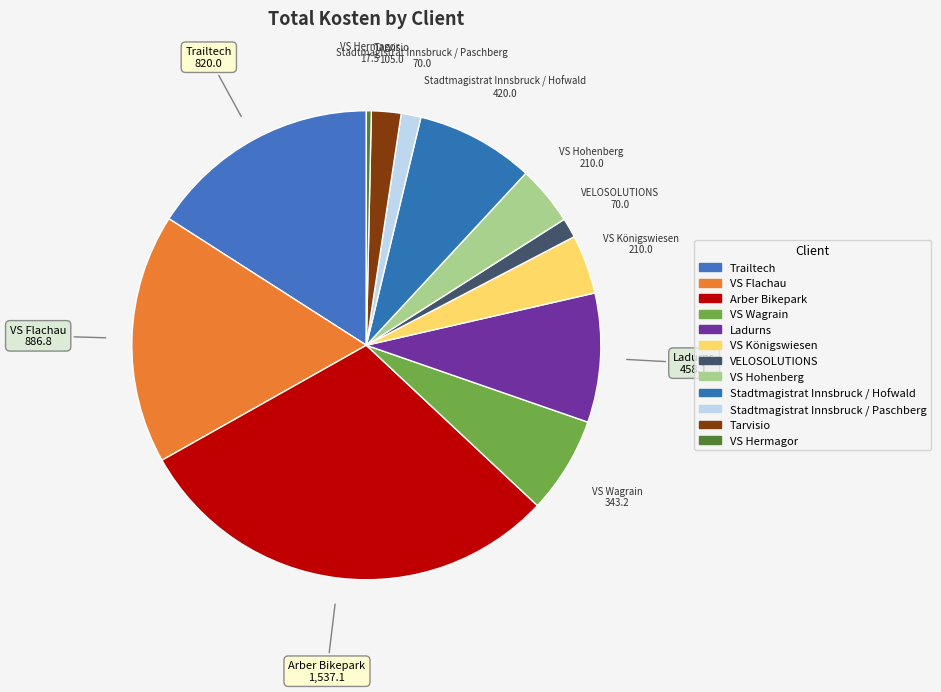

How many slices are in this pie chart?

12